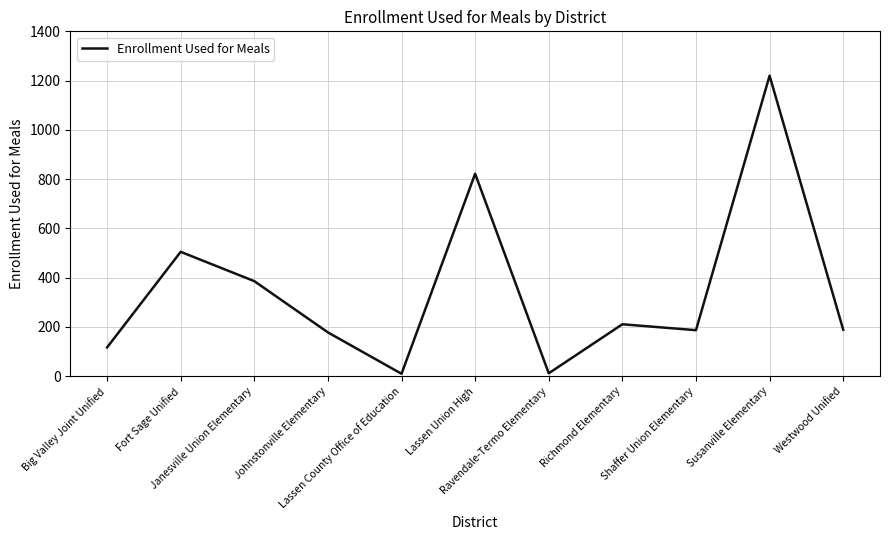

What is the difference between the maximum and minimum values?

1210